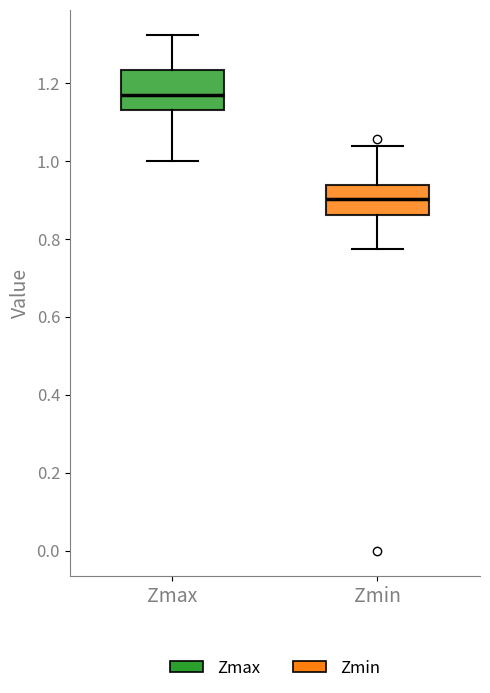

Reading left to right, transcribe this box plot: for each box, give where its median line is, the range the box spans, and where its two whiskers end, as read against the y-axis. The values are not printed on the chart, so give them approximately, as read against the axis.

Zmax: median 1.16, box 1.14 to 1.24, whiskers 1.00 to 1.32
Zmin: median 0.90, box 0.86 to 0.94, whiskers 0.78 to 1.04